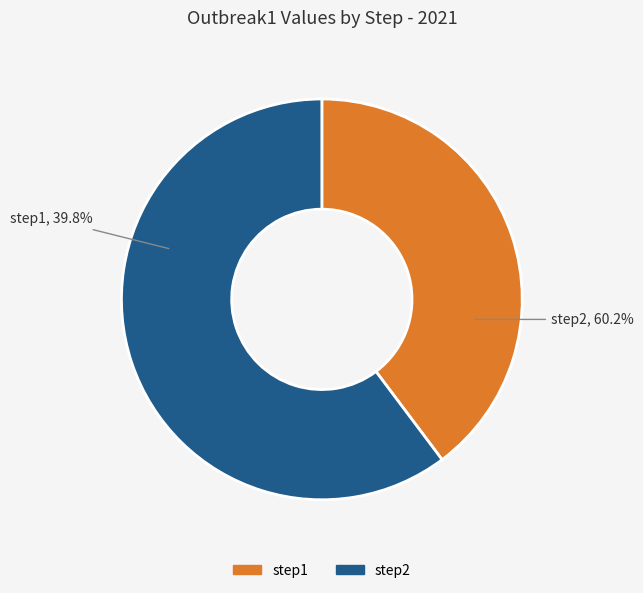

What percentage is the step1 slice, to the nearest percent?

40%